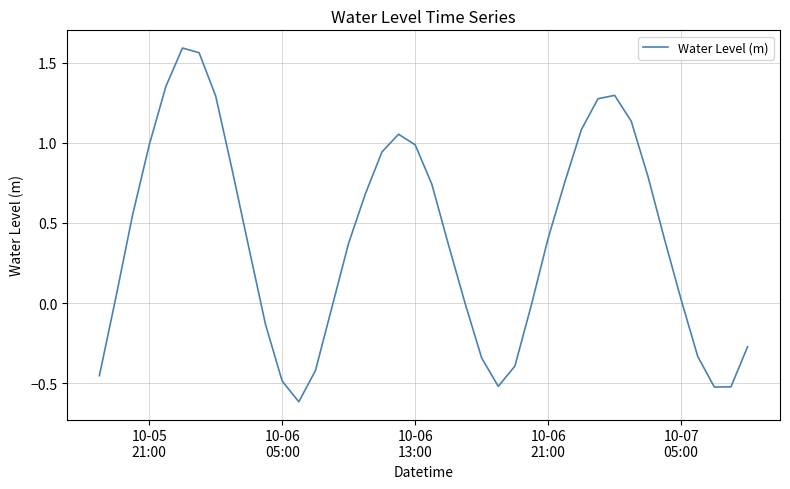

What is the smallest value displayed?

-0.6